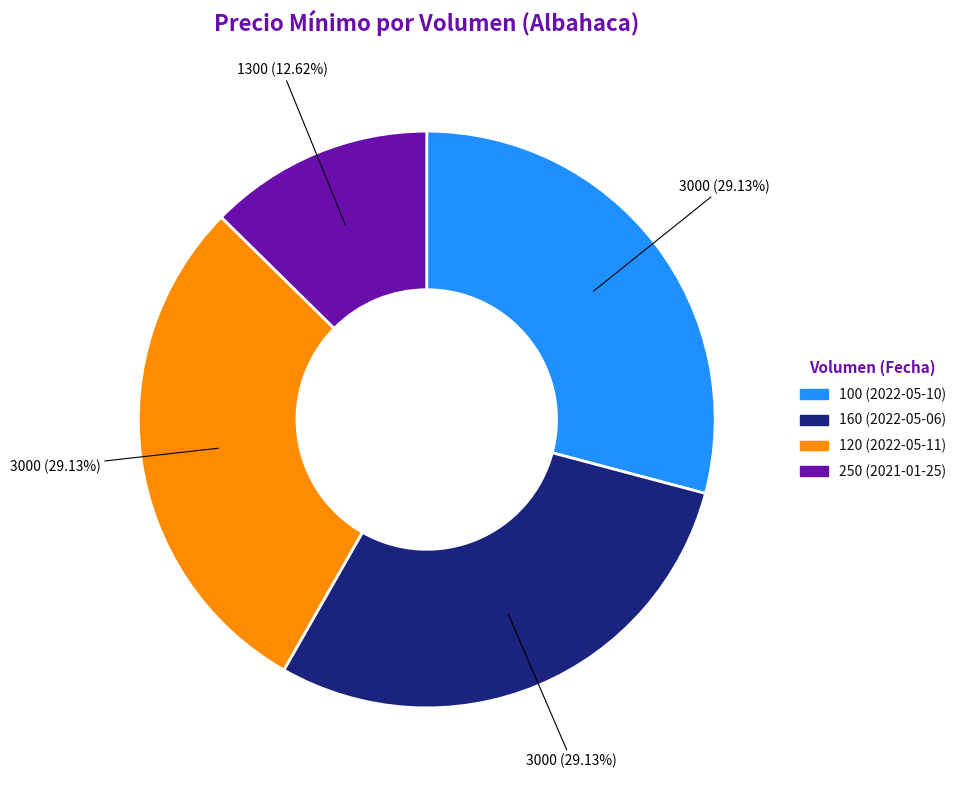

Is it true that 120 (2022-05-11) is 16% of the pie?

False